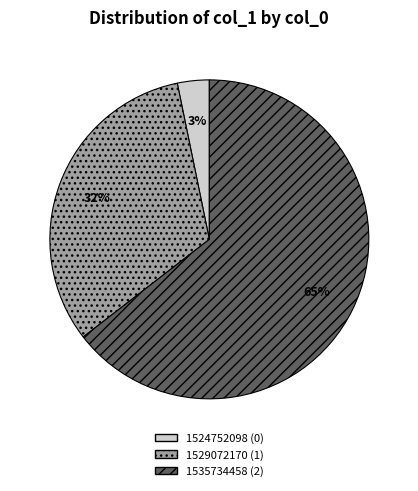

To the nearest percent, what is the combined percentage of 1529072170 and 1524752098?

35%